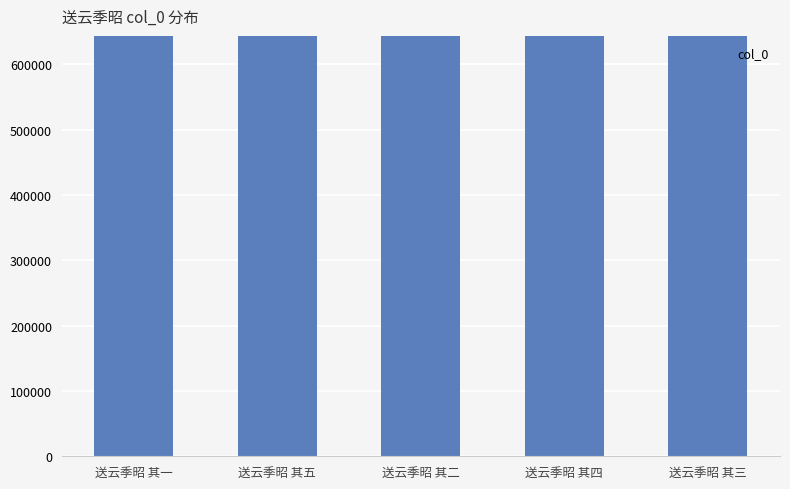

What is the sum of the values at 送云季昭 其四 and 送云季昭 其一?

1287217